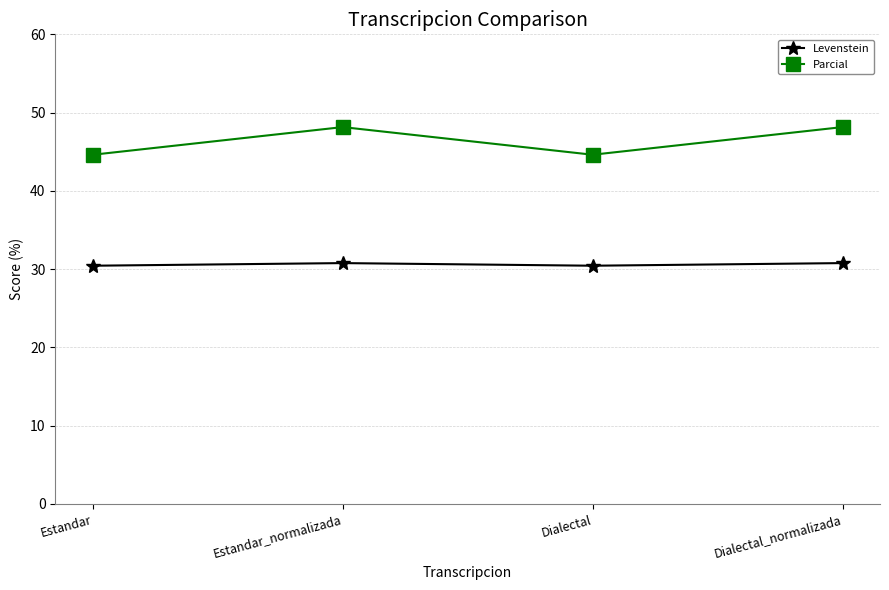

Is this an area chart (filled region under the line)?

No